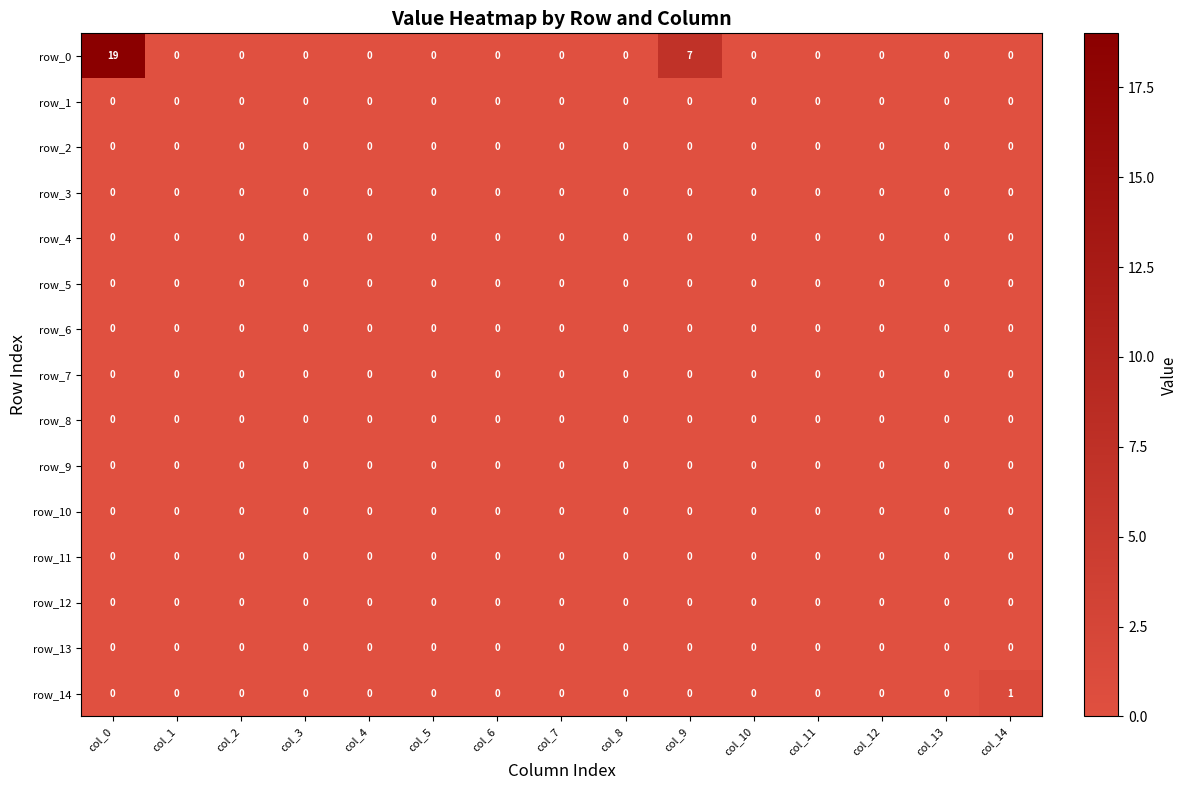

Which series has the largest total across all categories?

row_0